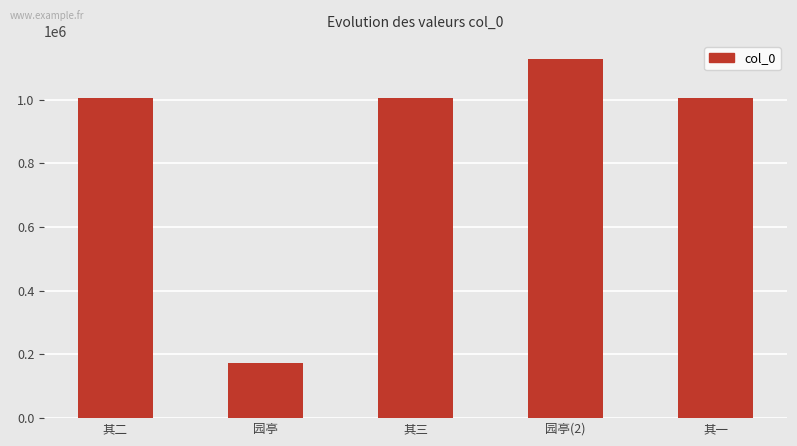

What value does the data have at 其二, to the nearest 50?

1004350